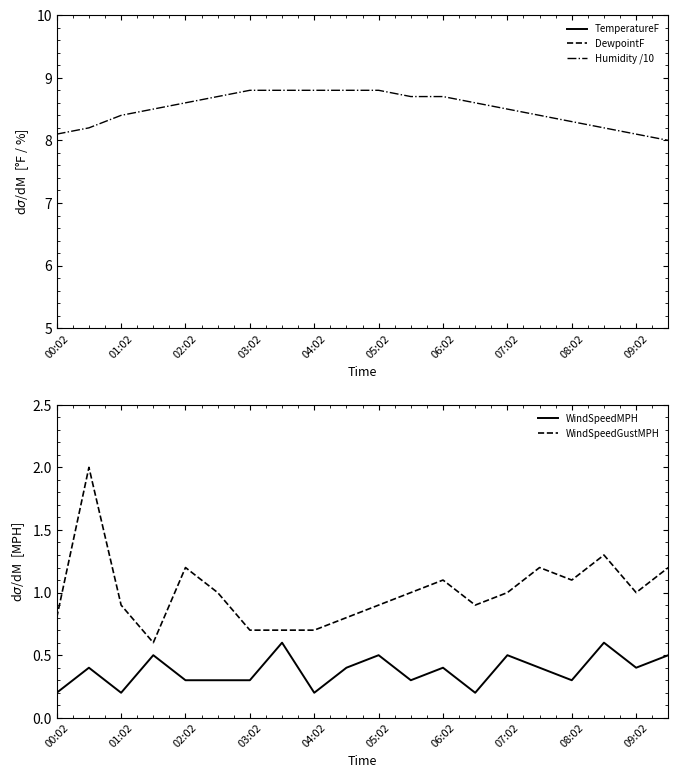

Is it true that WindSpeedGustMPH equals 0.7 at 03:02?

True